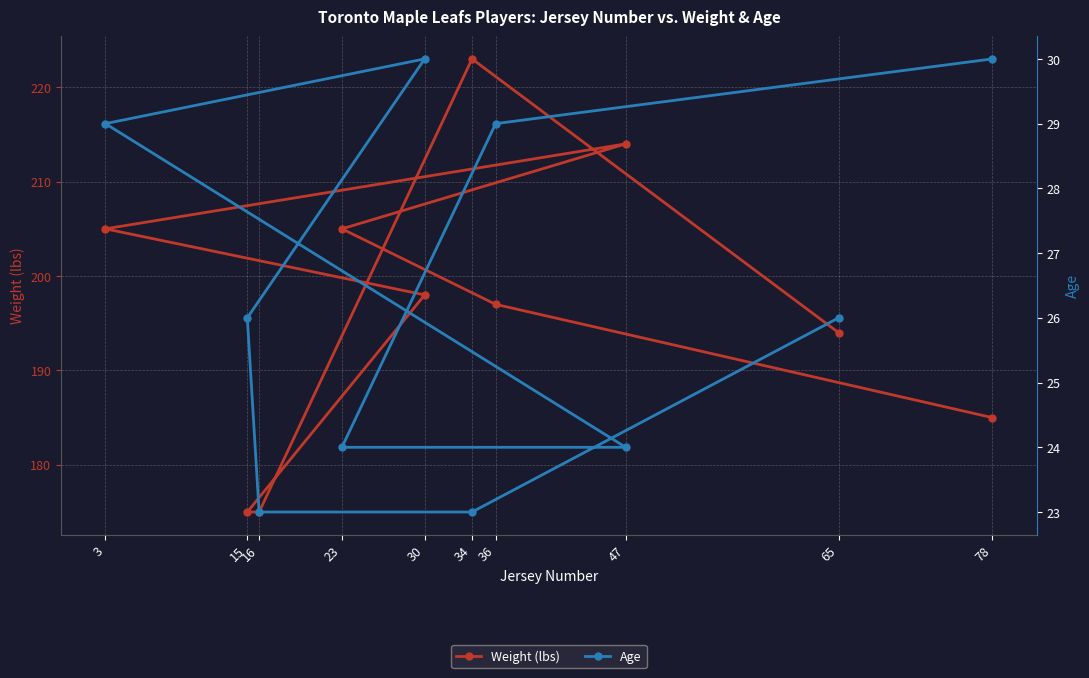

What is the value of the Weight (lbs) point at the 8th from the left?

214